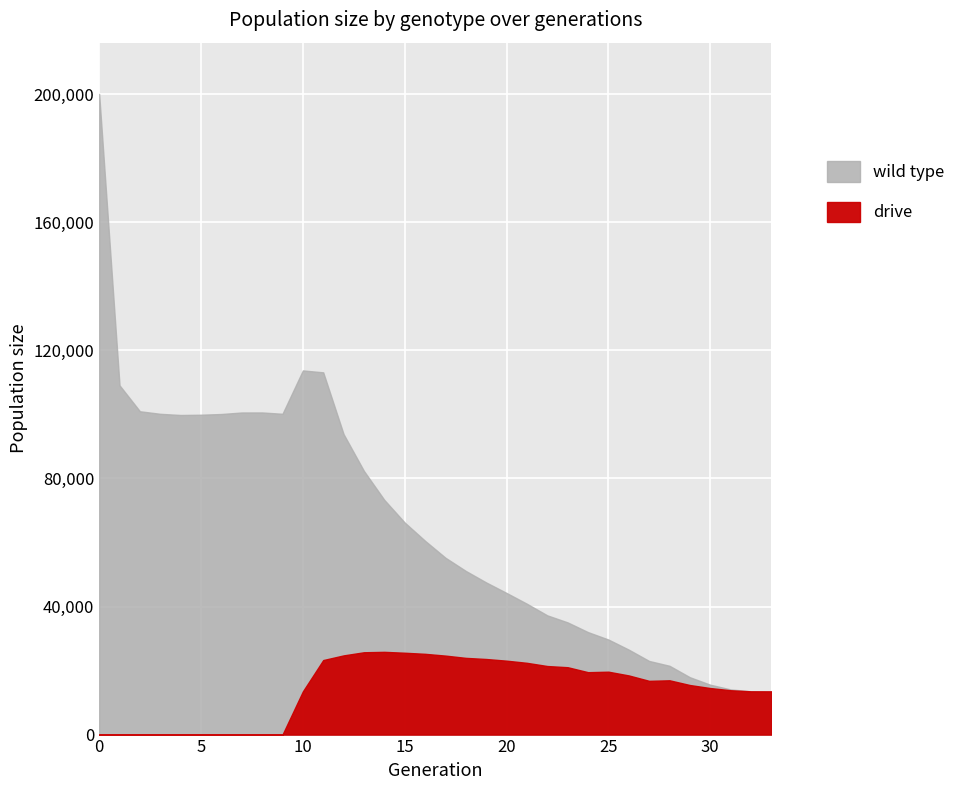

List the series in order of their peak value, highest first.

wild type, drive